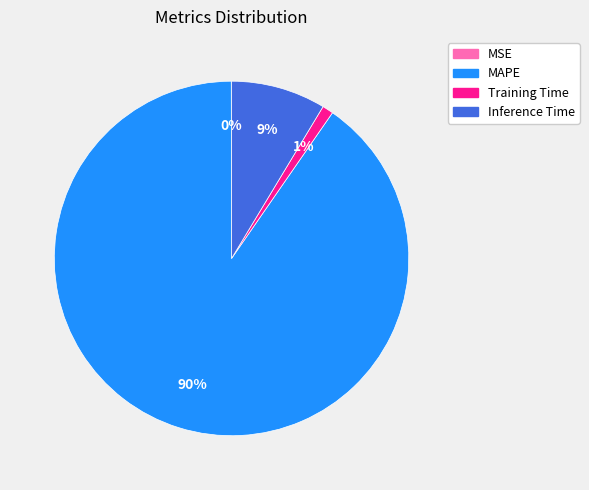

What percentage is the Training Time slice, to the nearest percent?

1%